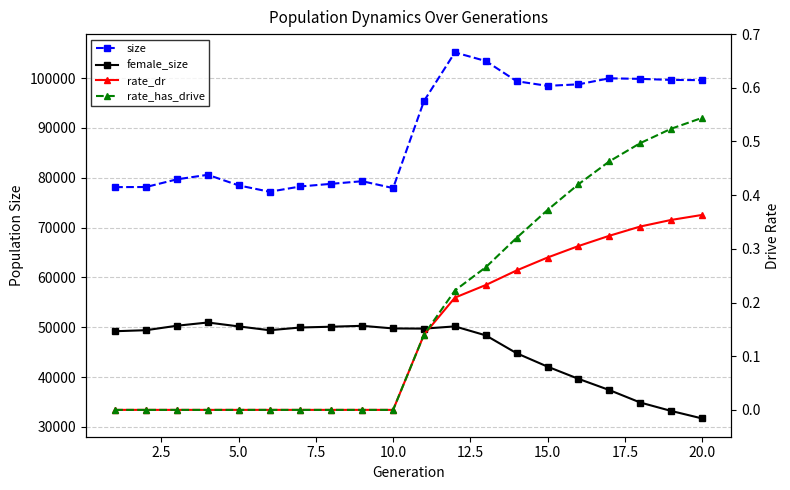

True or false: female_size and rate_has_drive intersect in this chart.

False